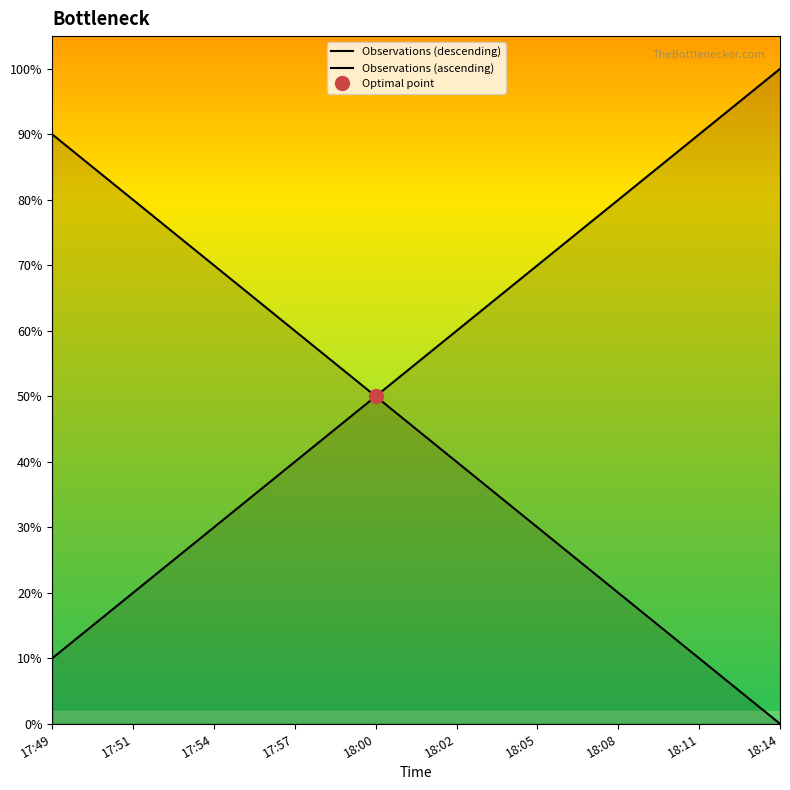

True or false: Observations (ascending) and Observations (descending) cross at least once.

False